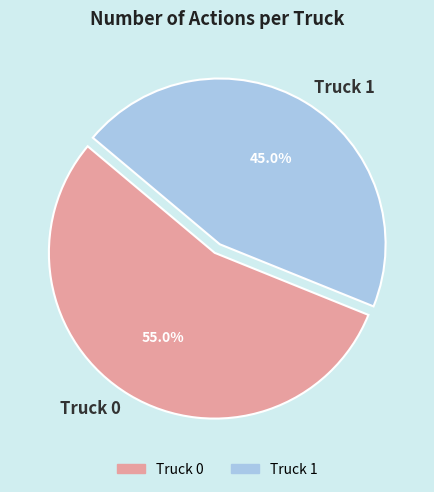

Is there a majority slice in this chart?

Yes